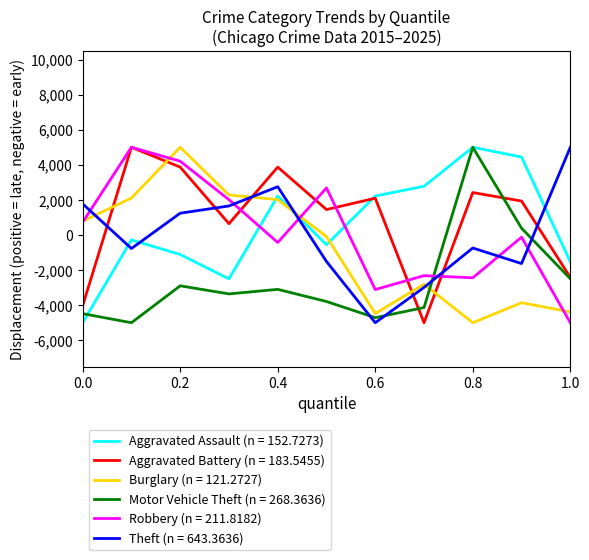

True or false: Burglary (n = 121.2727) and Aggravated Assault (n = 152.7273) cross at least once.

True